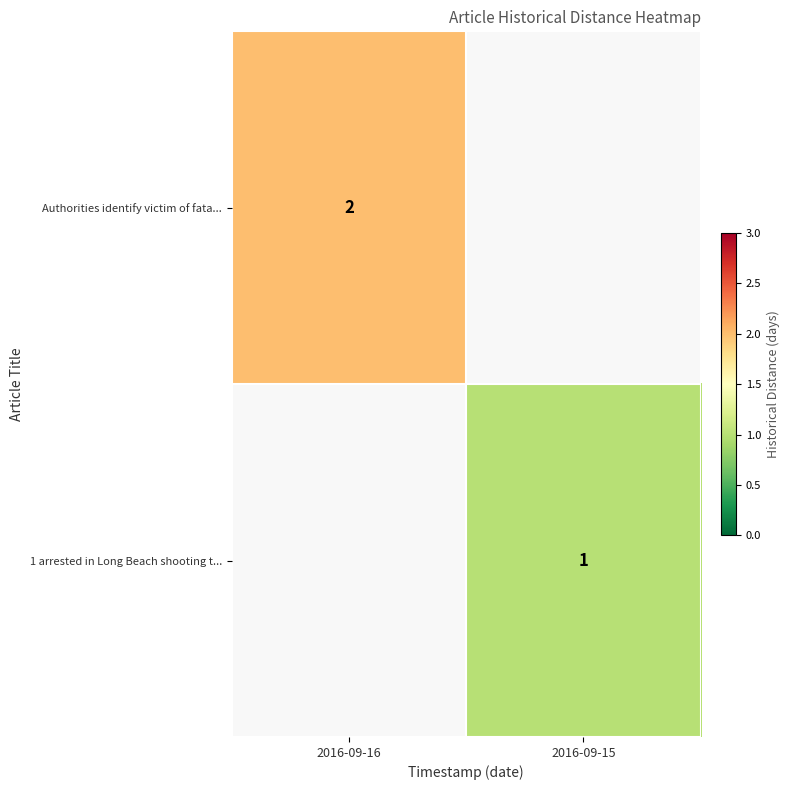

The value of 1 arrested in Long Beach shooting t... at 2016-09-15 is 1. True or false?

True